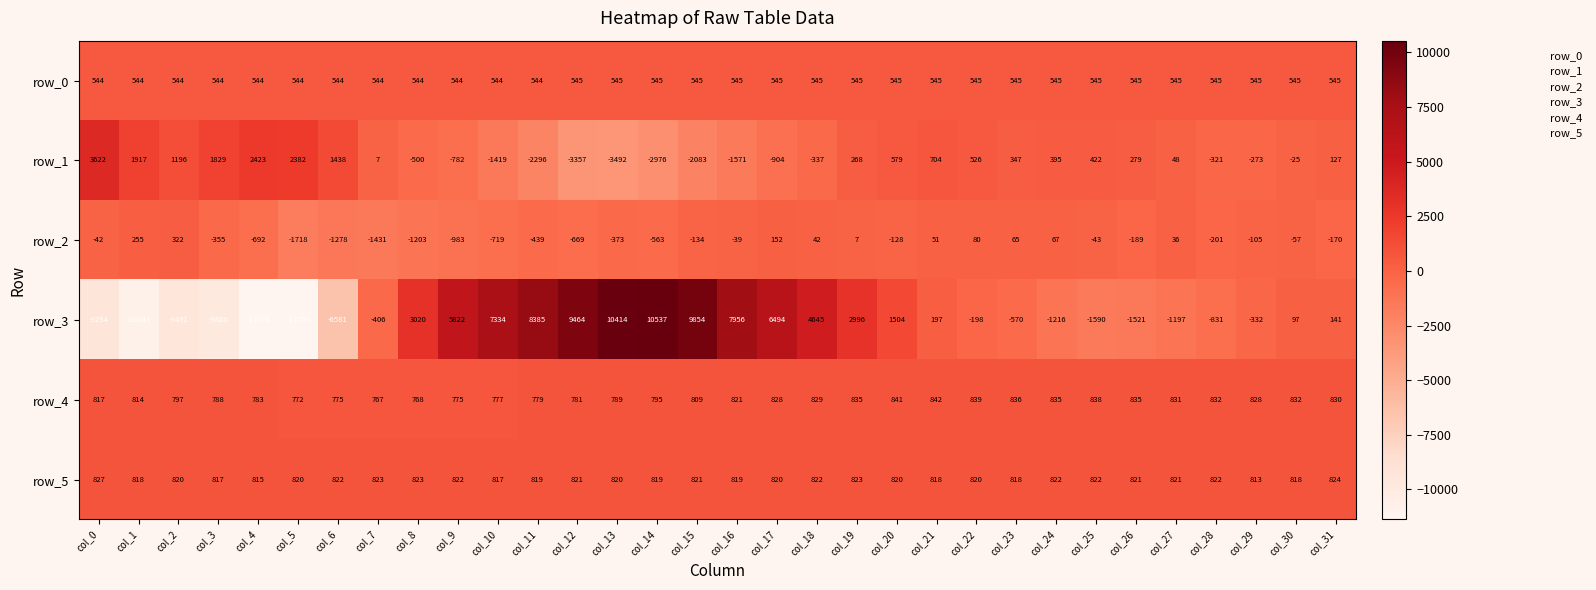

List the labels in order of row_2 value, smallest first.

col_5, col_7, col_6, col_8, col_9, col_10, col_4, col_12, col_14, col_11, col_13, col_3, col_28, col_26, col_31, col_15, col_20, col_29, col_30, col_25, col_0, col_16, col_19, col_27, col_18, col_21, col_23, col_24, col_22, col_17, col_1, col_2